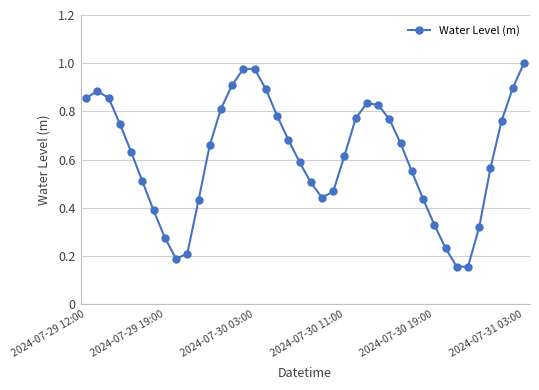

Count the number of categories in the chart.

40